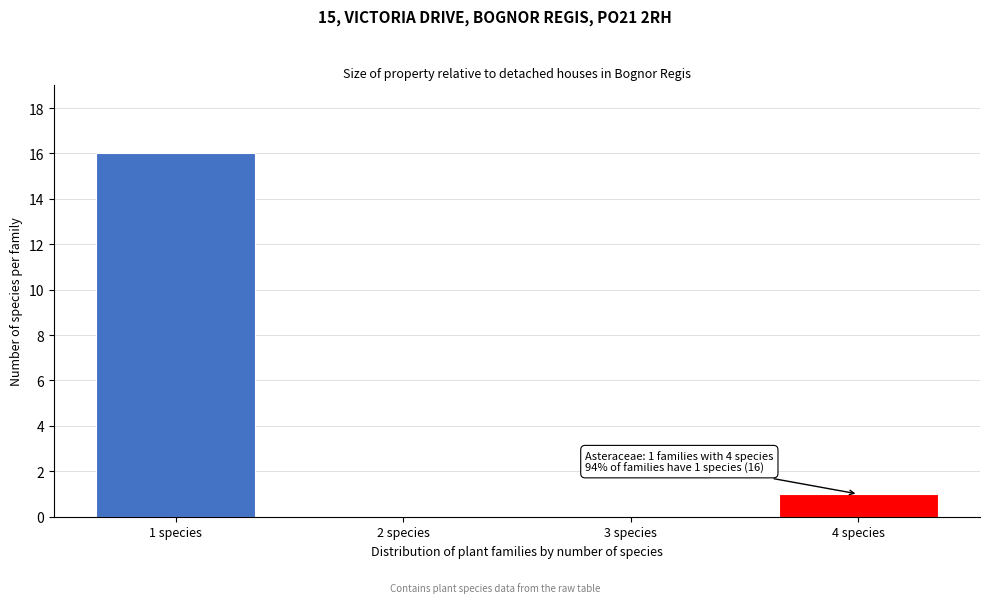

Reading right to left, list all the values displayed in this chart.

4 species=1	3 species=0	2 species=0	1 species=16